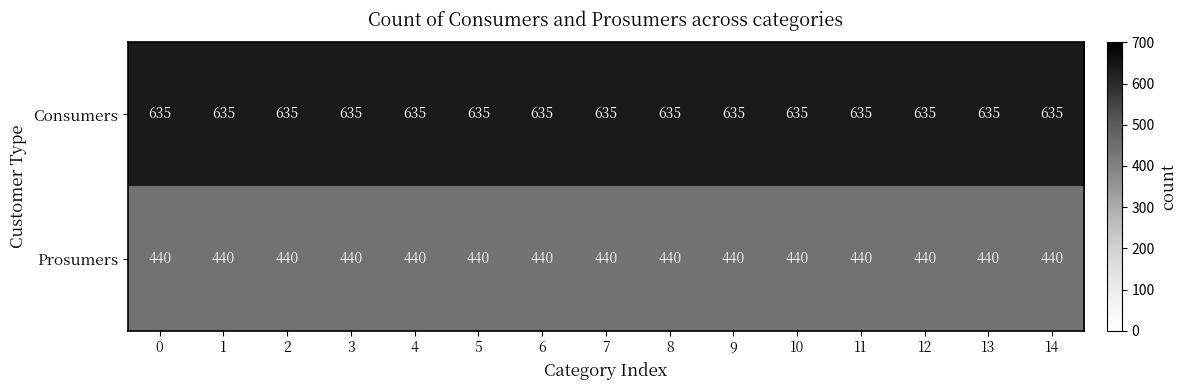

What is the minimum value shown in the chart?

440